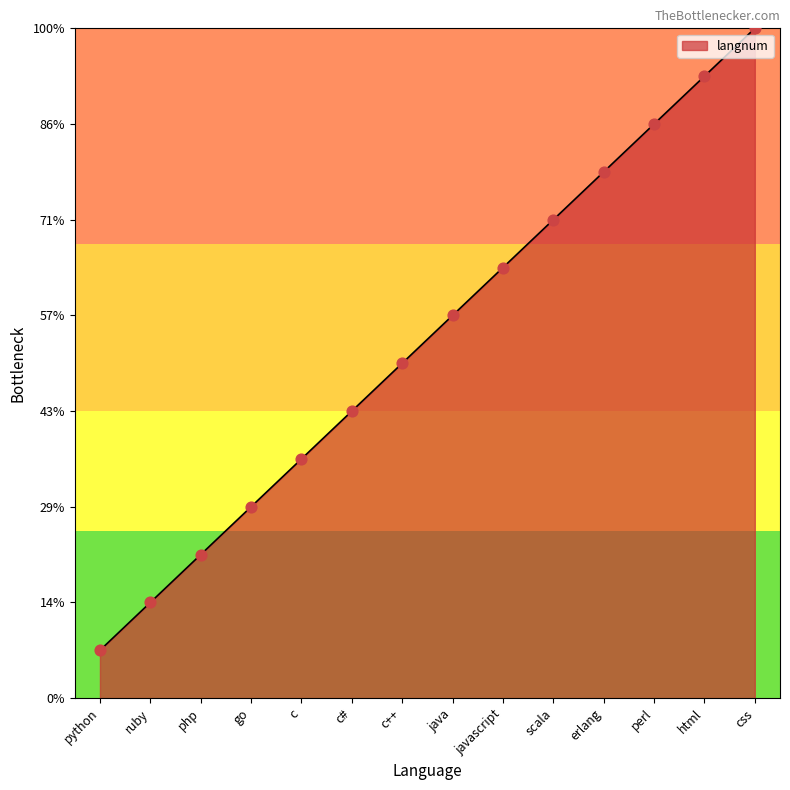

Which has a higher value, go or java?

java